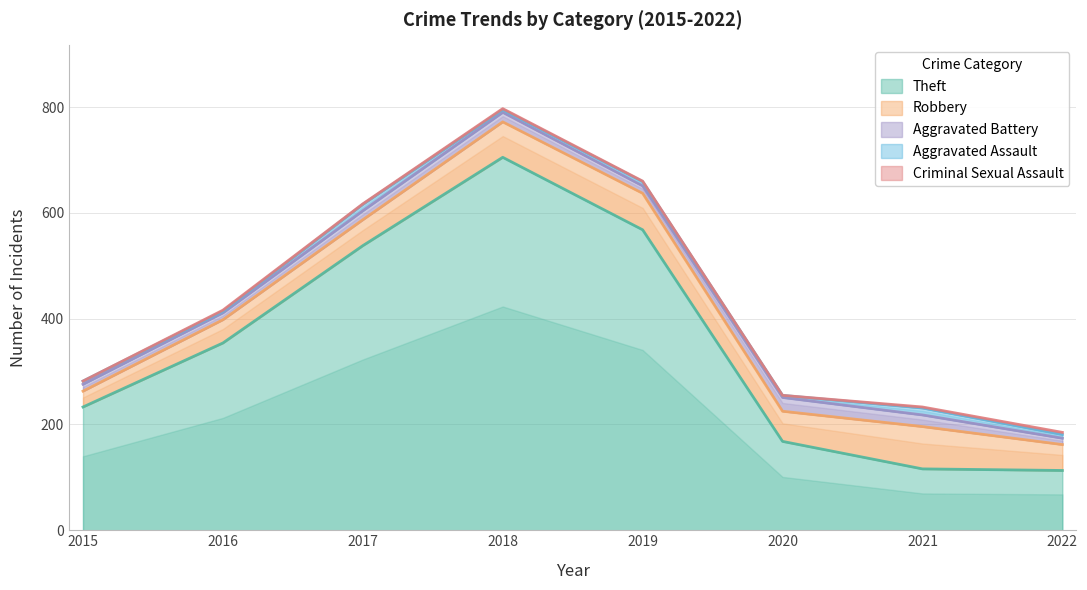

What are all the series names shown in the legend?

Theft, Robbery, Aggravated Battery, Aggravated Assault, Criminal Sexual Assault